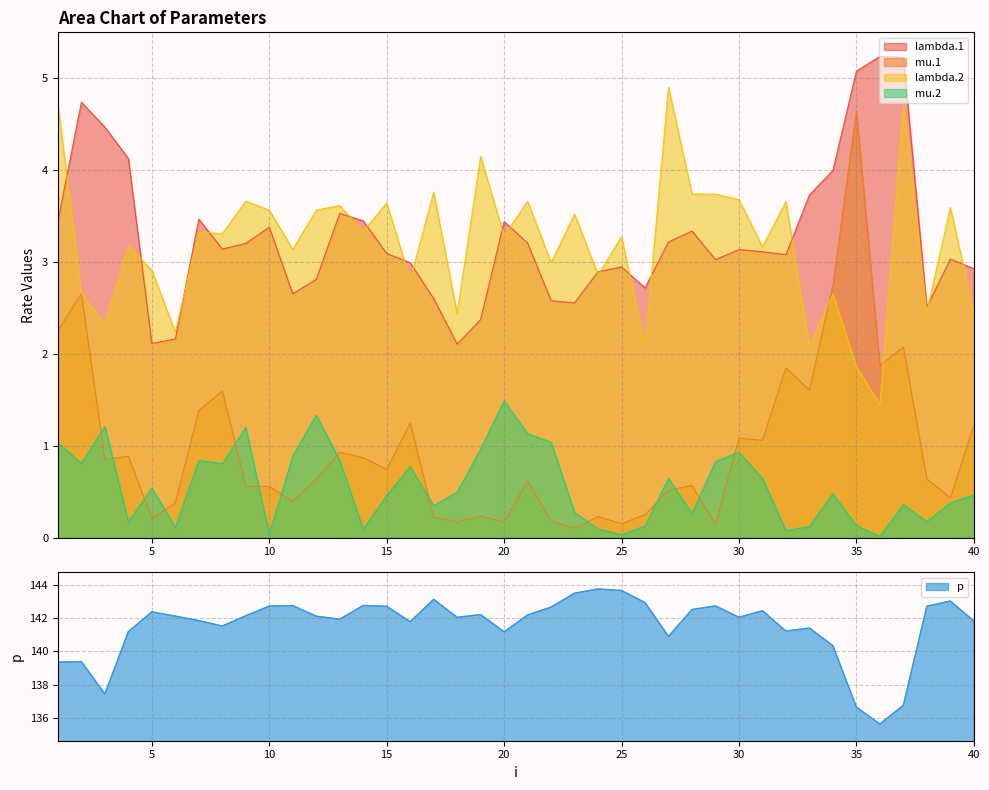

Which series has the widest spread of values?

p